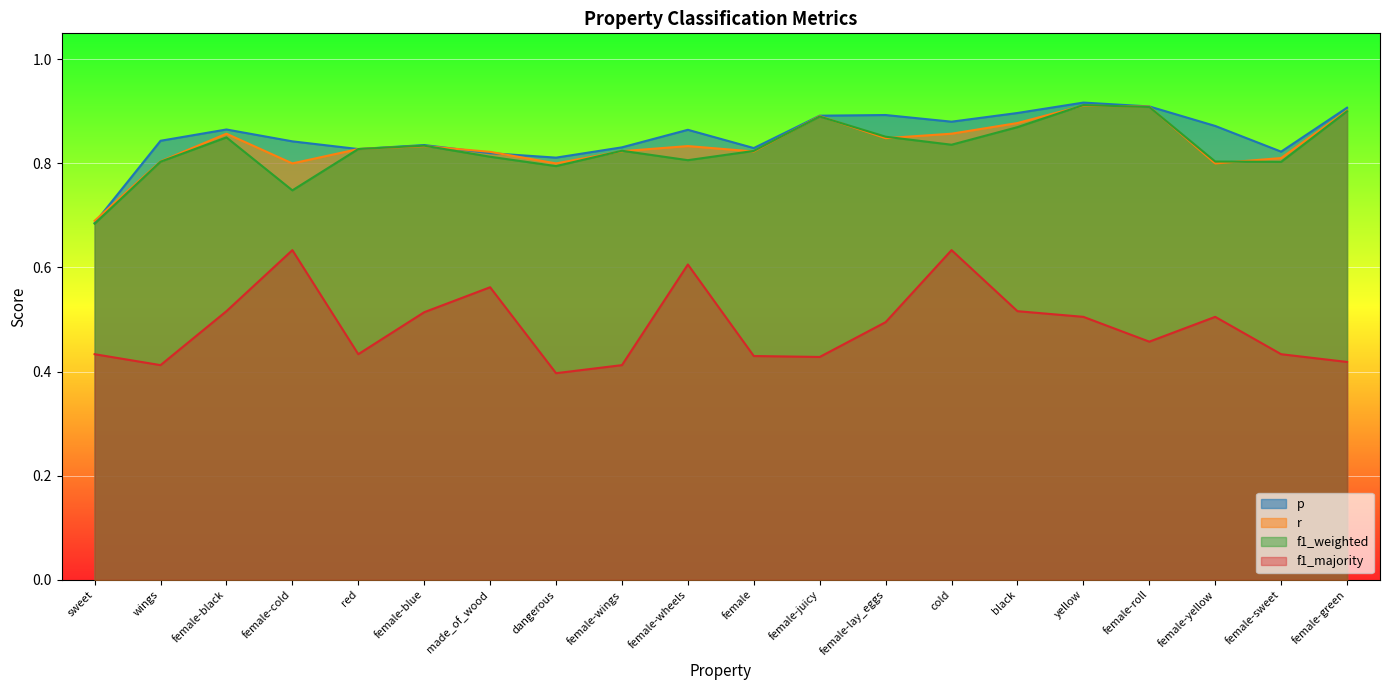

How many lines are shown in the chart?

4